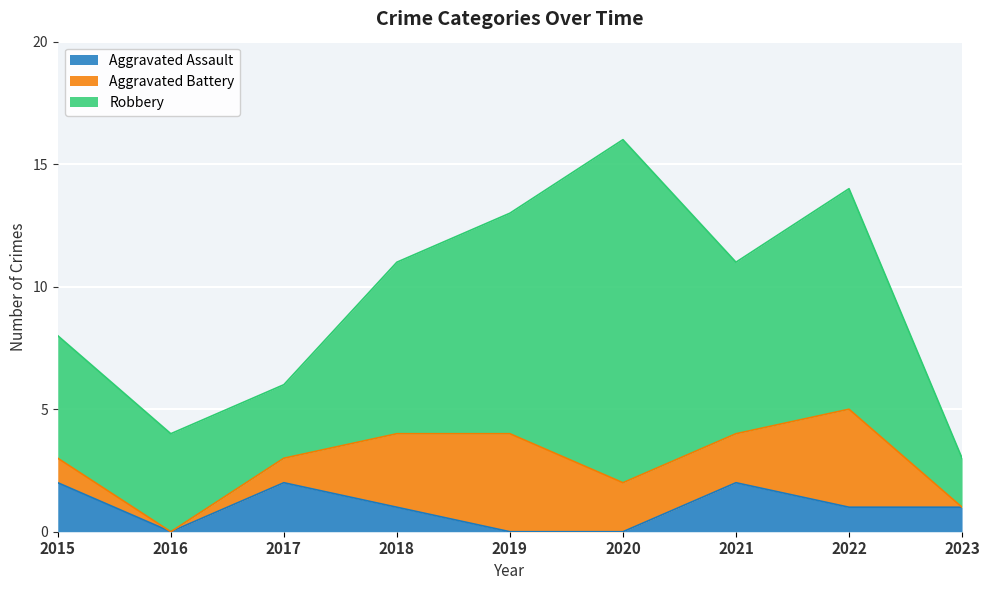

What is the greatest value displayed?

14